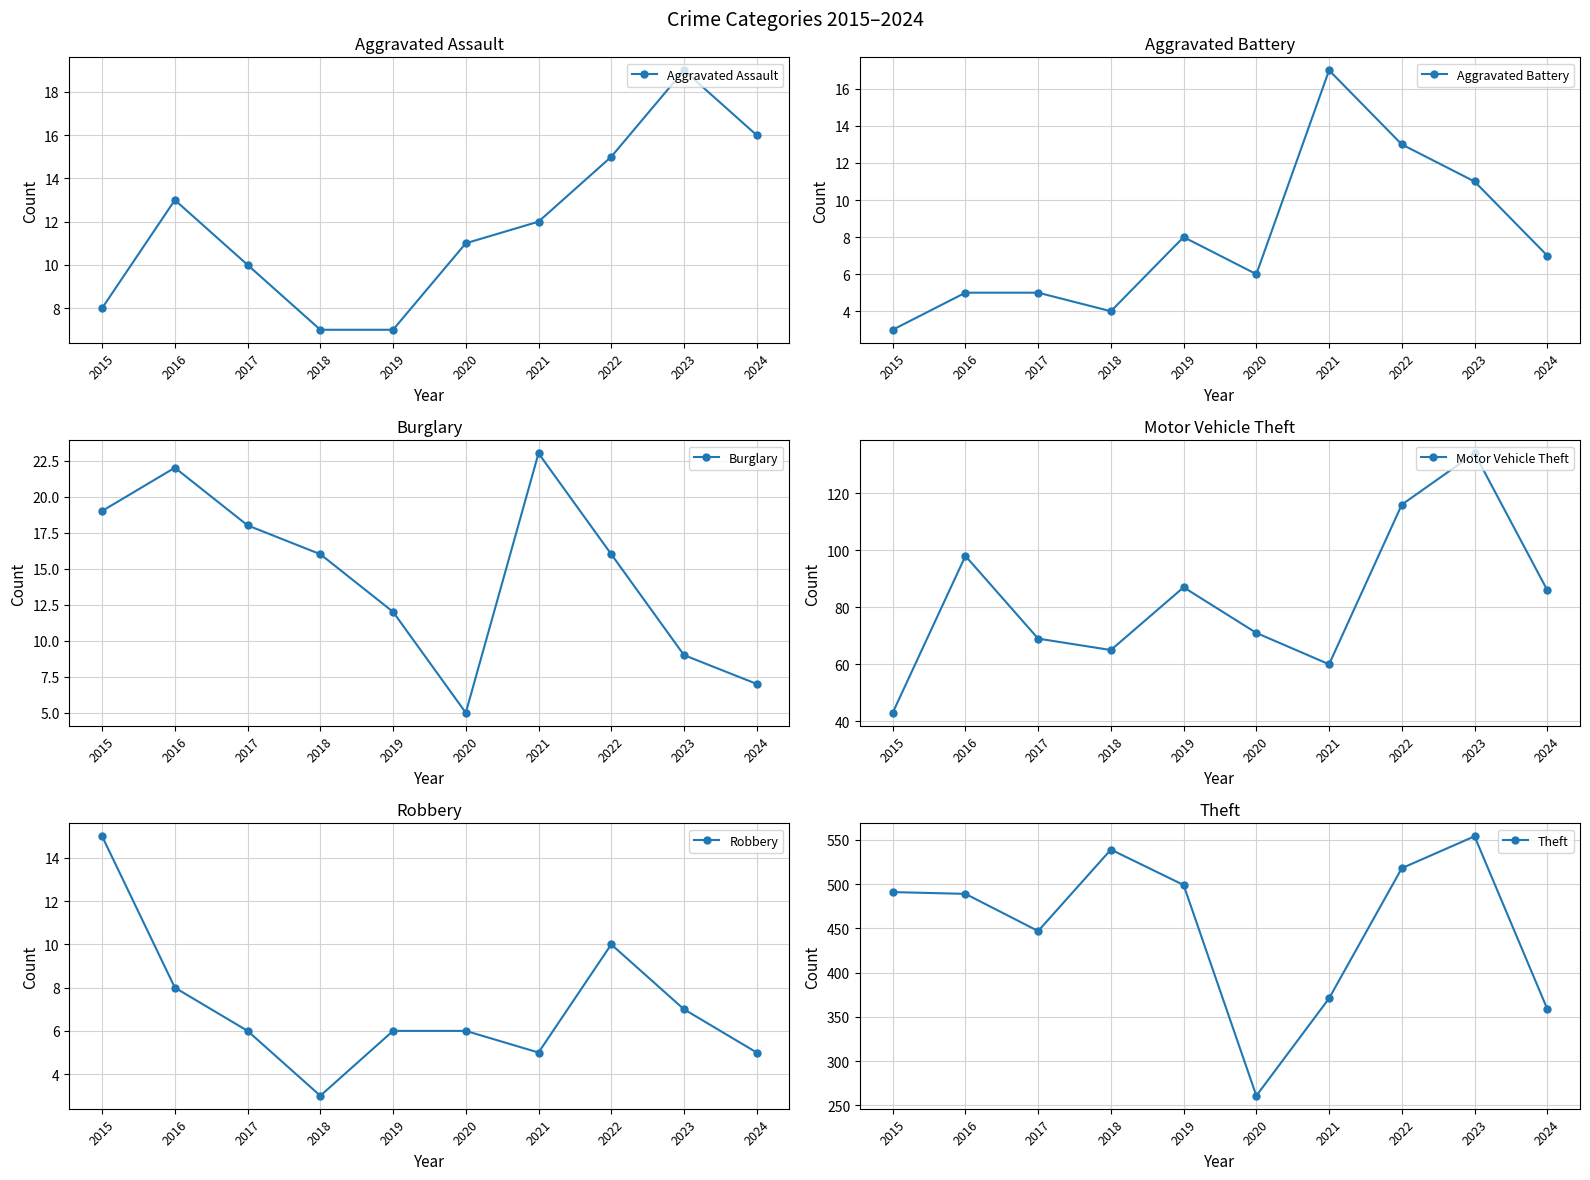

True or false: Burglary and Motor Vehicle Theft cross at least once.

False